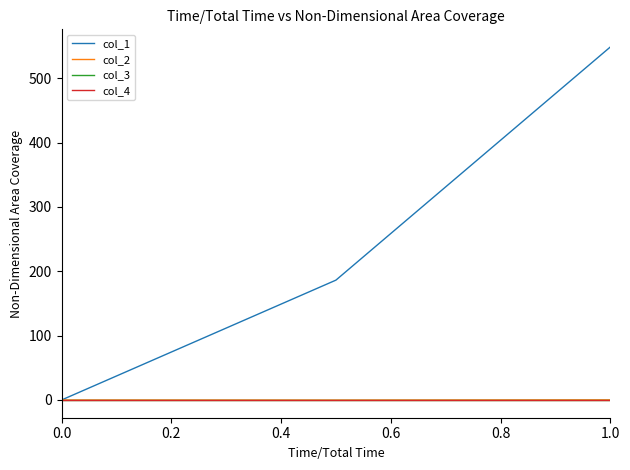

What is the value of the col_2 point at the 3rd from the left?

0.2